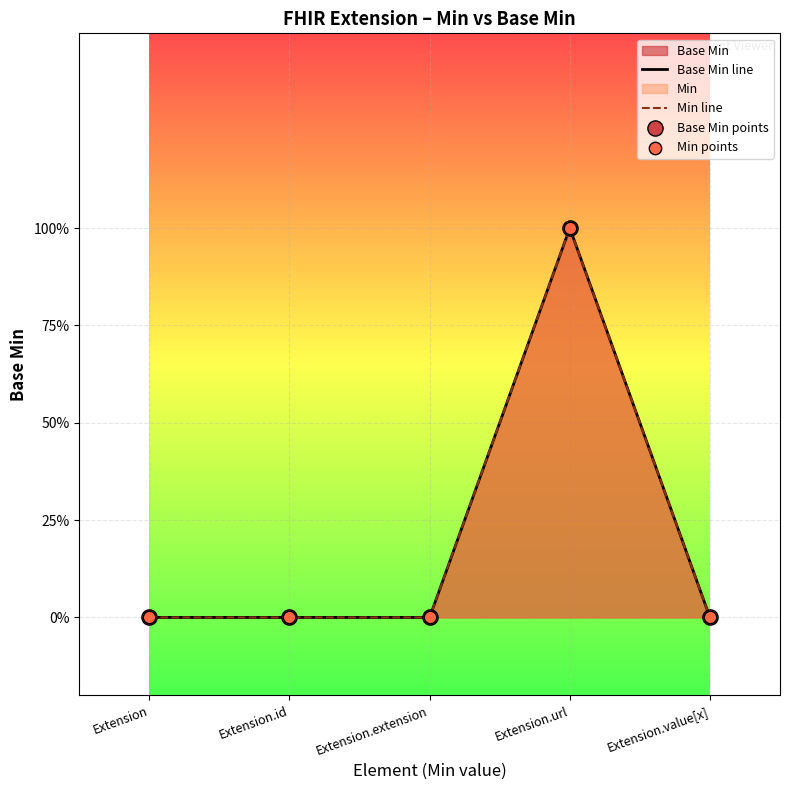

Which series contains the highest Y value?

Base Min line